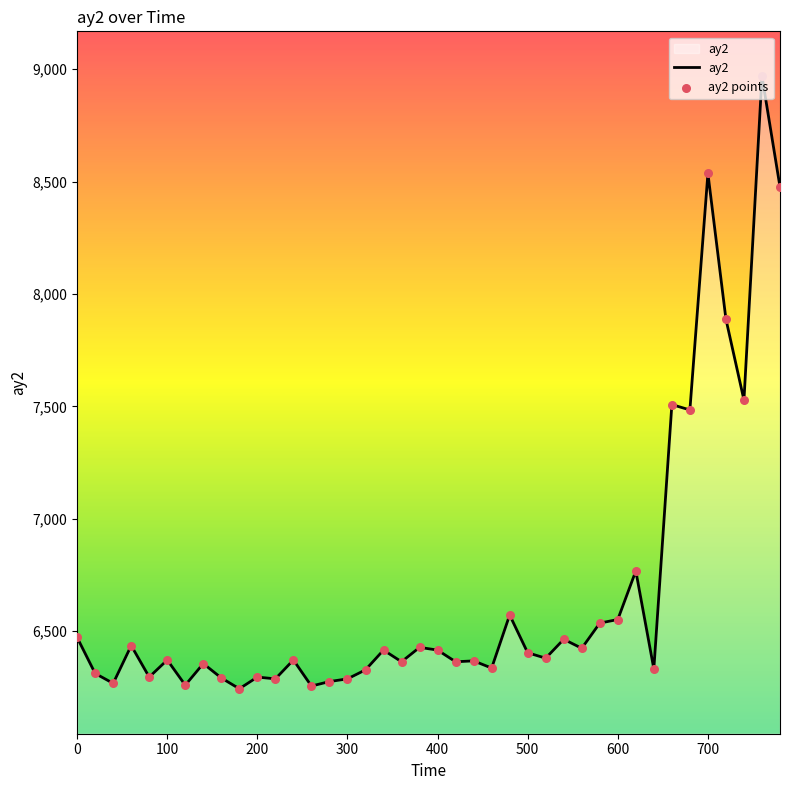

What is the difference between the maximum and minimum values?

2724